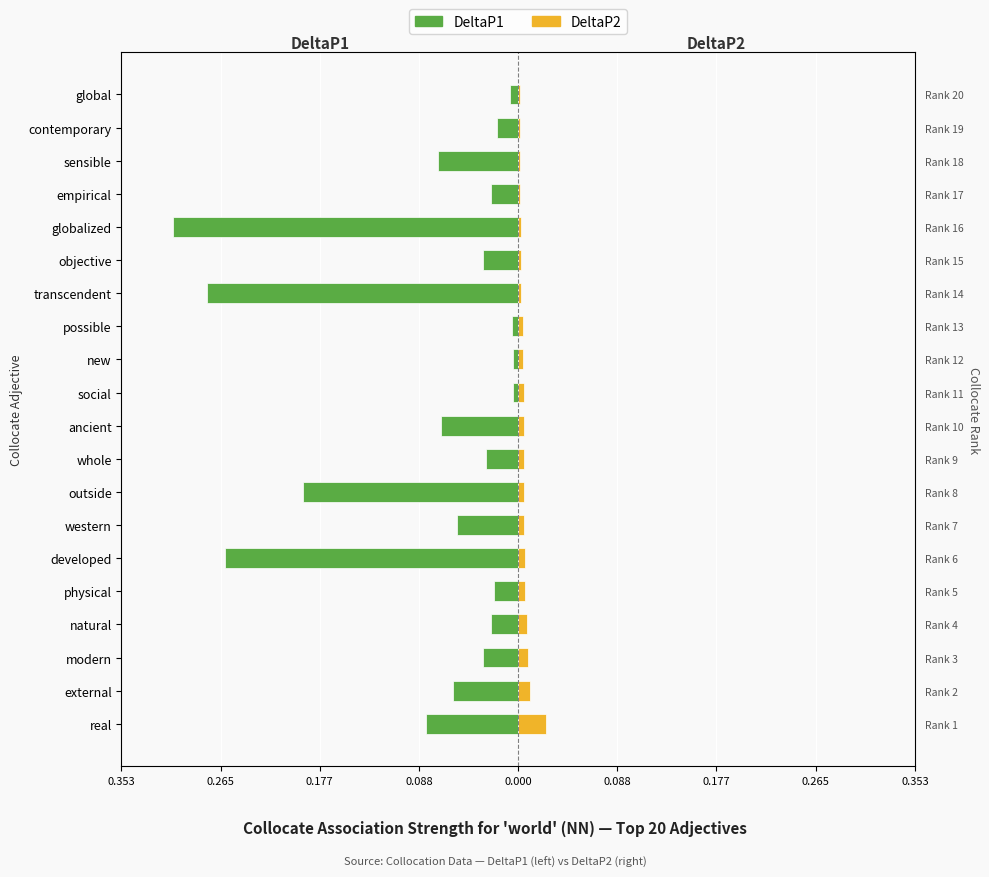

At how many categories does at least one series exceed 0?

20